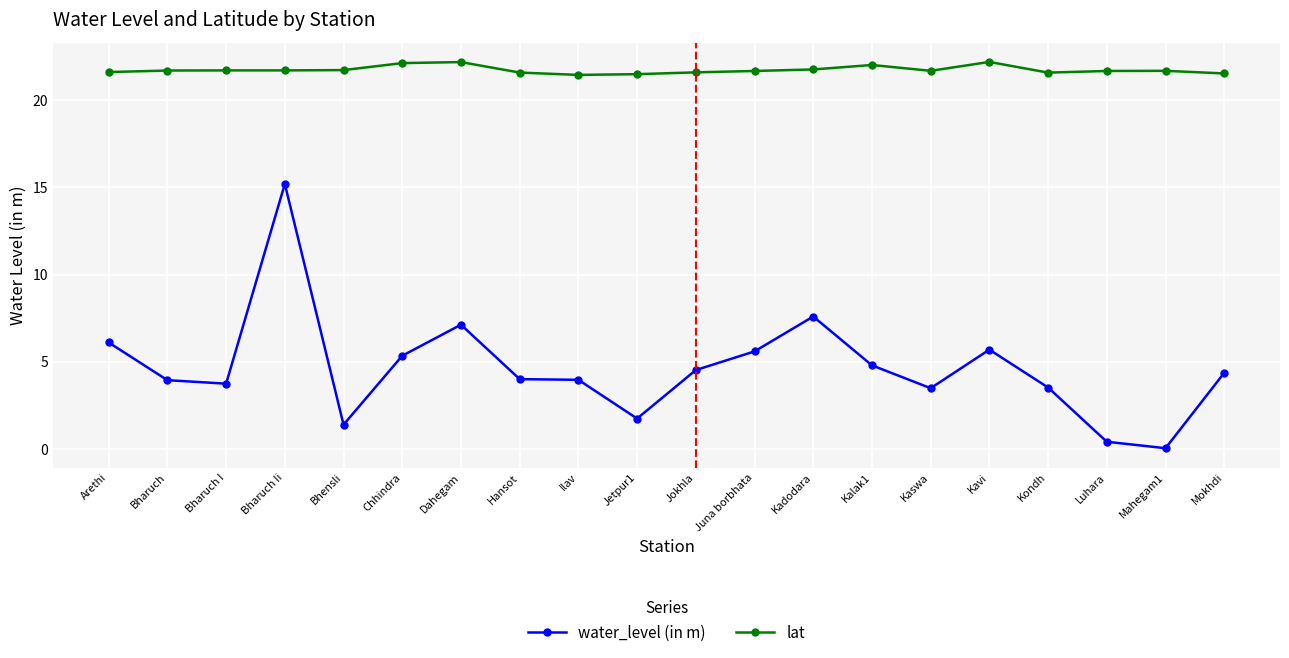

What is the label of the 3rd point from the left?

Bharuch I